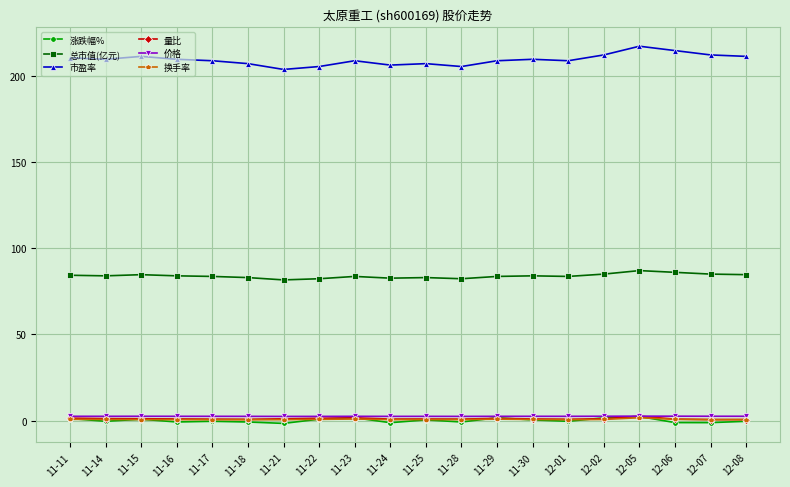

True or false: 总市值(亿元) has more than 0 interior local peaks.

True